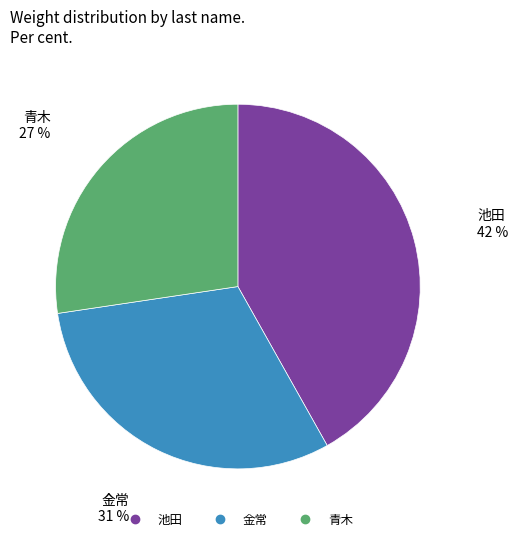

Combined, do 池田 and 金常 account for over 50%?

Yes